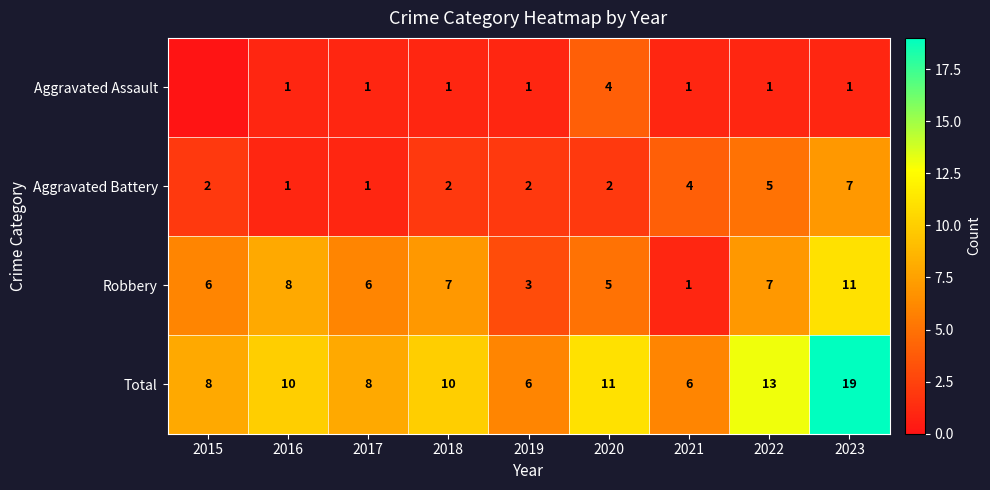

At how many categories does at least one series exceed 0?

9